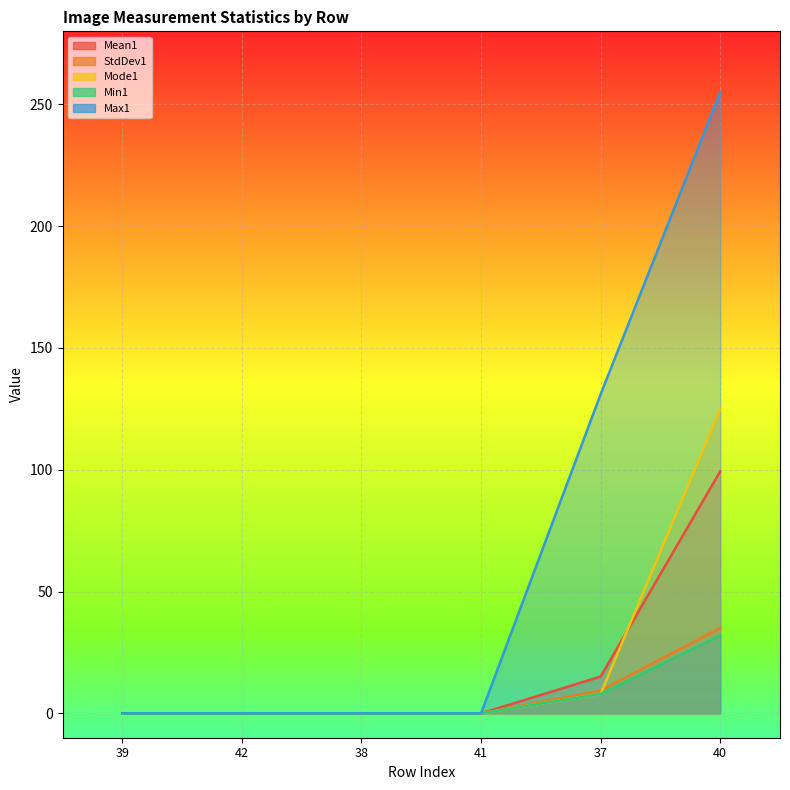

The Min1 series shows 12.3 at 41. True or false?

False